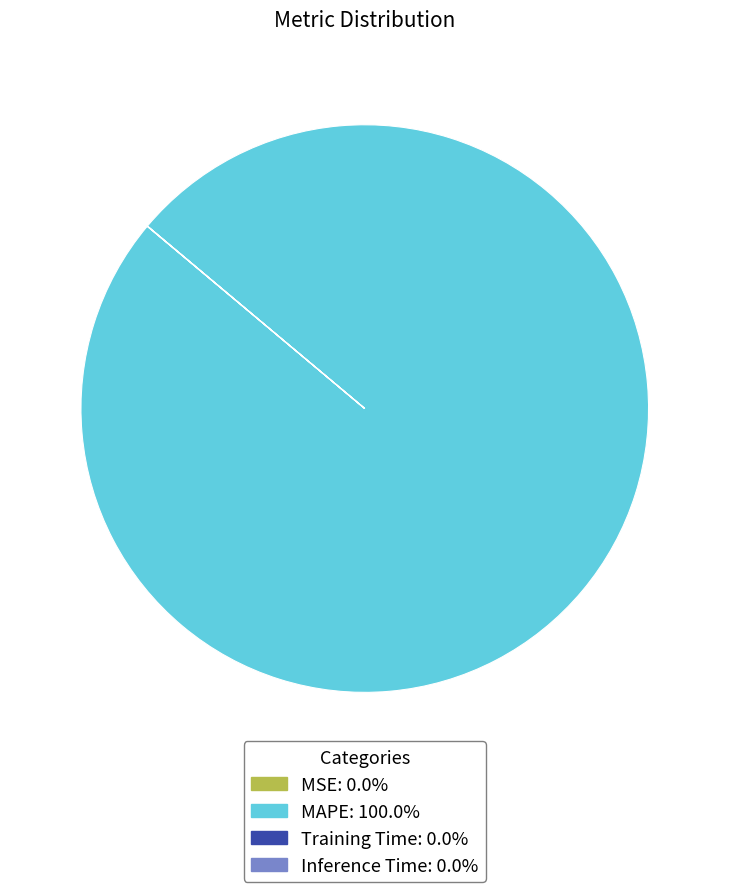

Is there a majority slice in this chart?

Yes